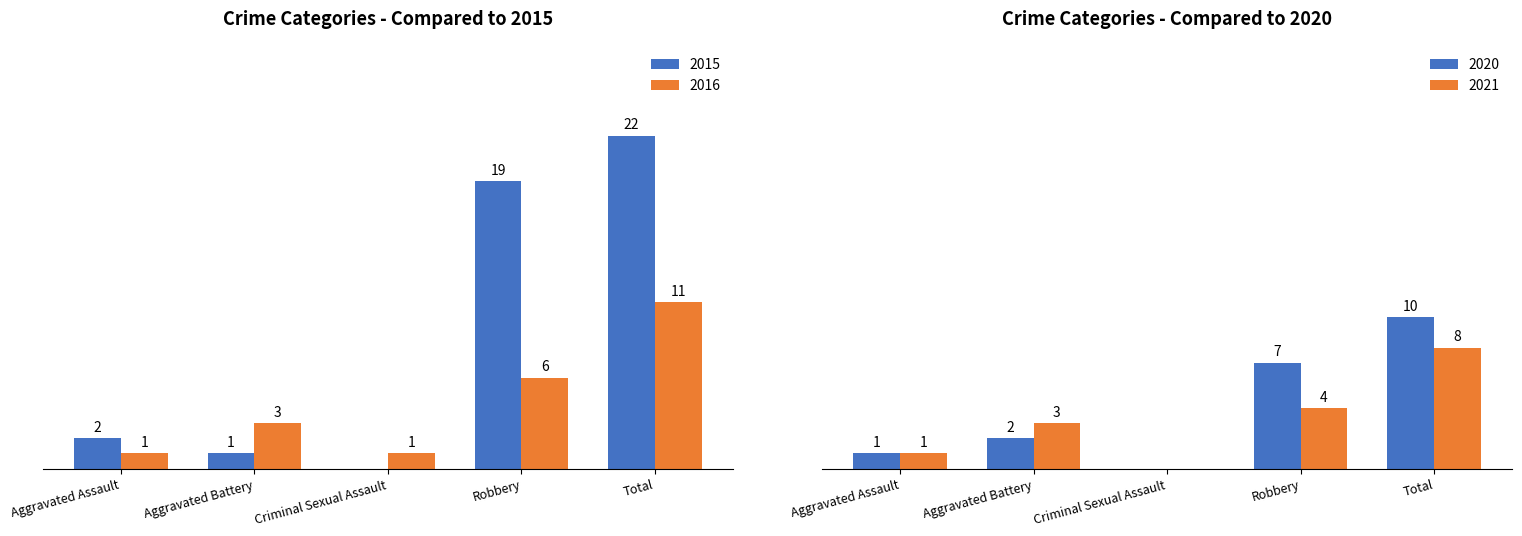

Is the value of 2016 at Criminal Sexual Assault greater than the value of 2015 at Robbery?

No